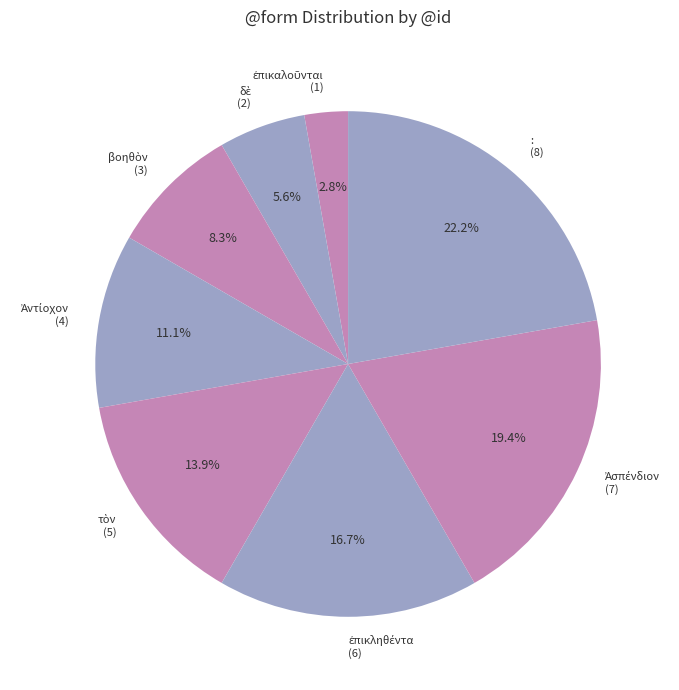

Which slice is the largest?

: